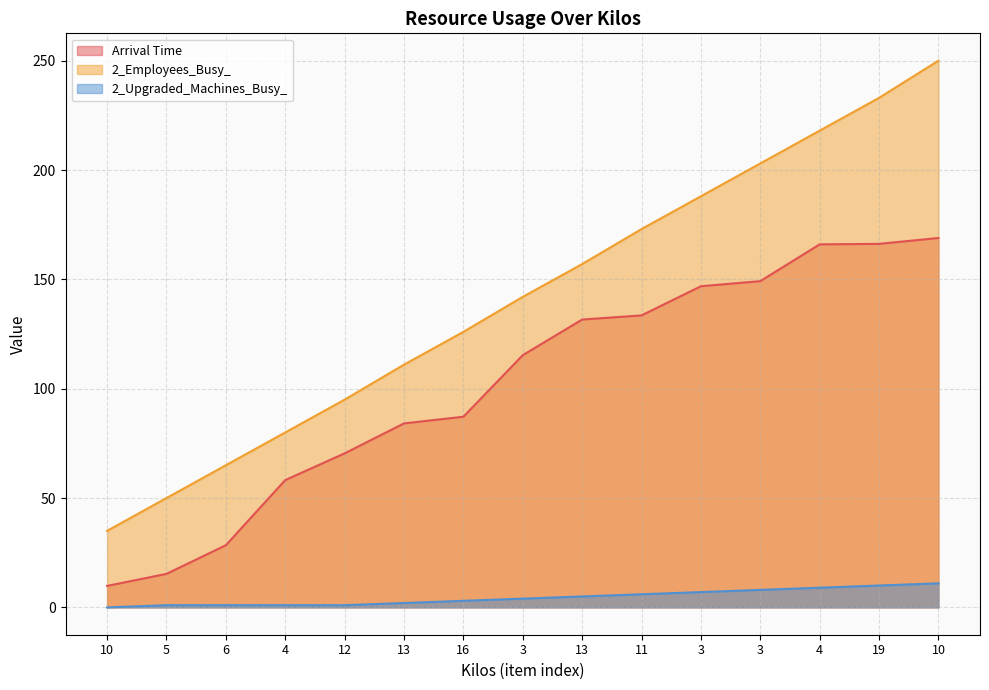

Which category has the lowest value in the 2_Upgraded_Machines_Busy_ series?

10